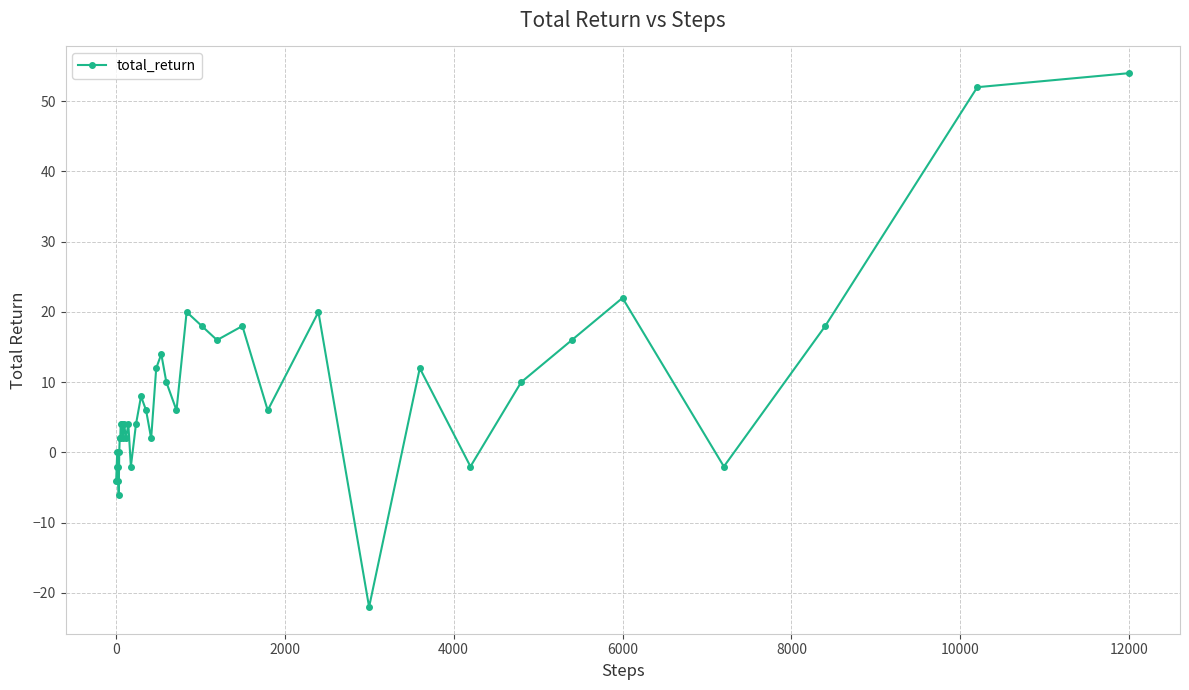

What is the value of the 11th point from the left?

4